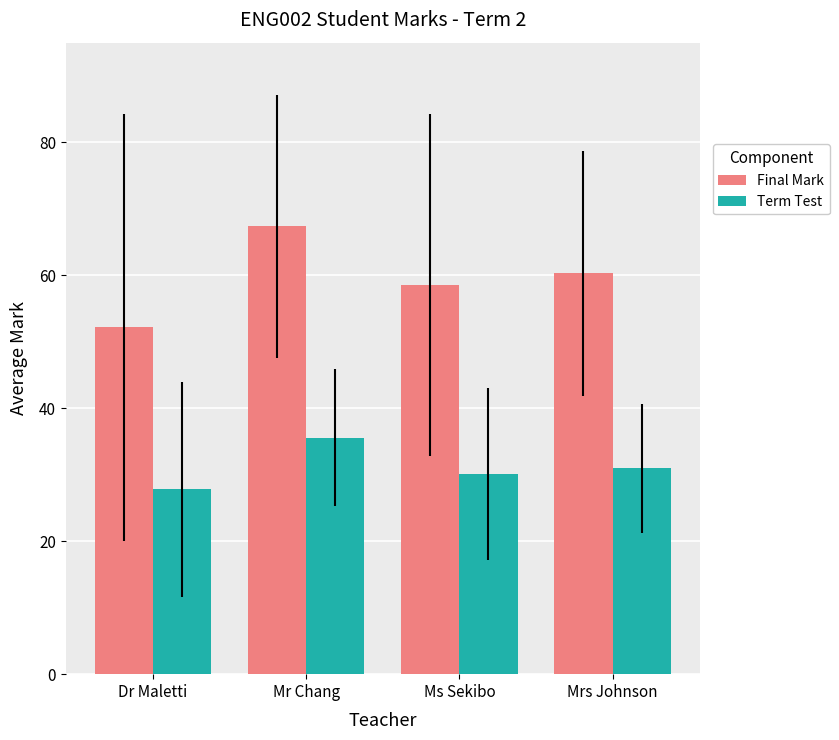

At which label does Final Mark reach its peak?

Mr Chang